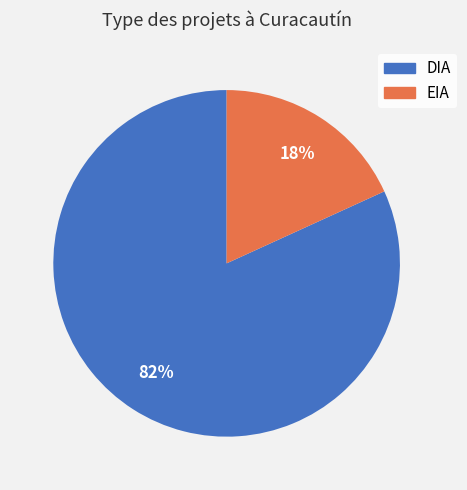

To the nearest percent, what is the average slice percentage?

50%